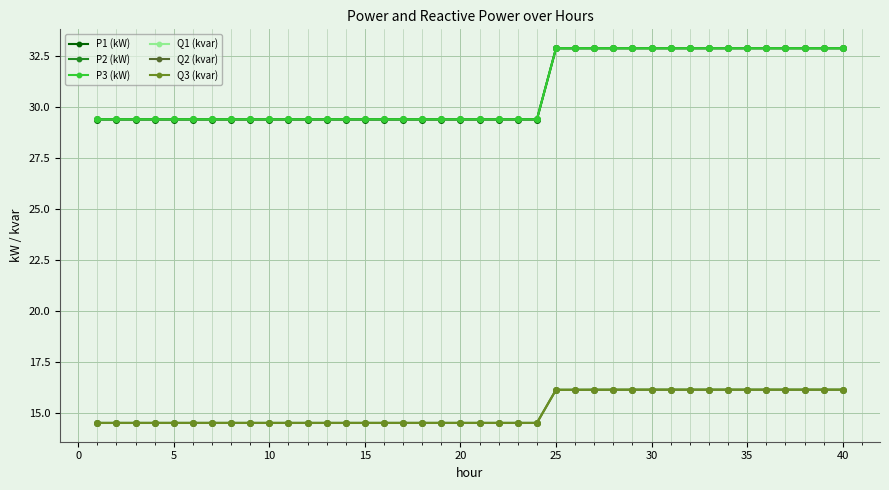

What are all the series names shown in the legend?

P1 (kW), P2 (kW), P3 (kW), Q1 (kvar), Q2 (kvar), Q3 (kvar)